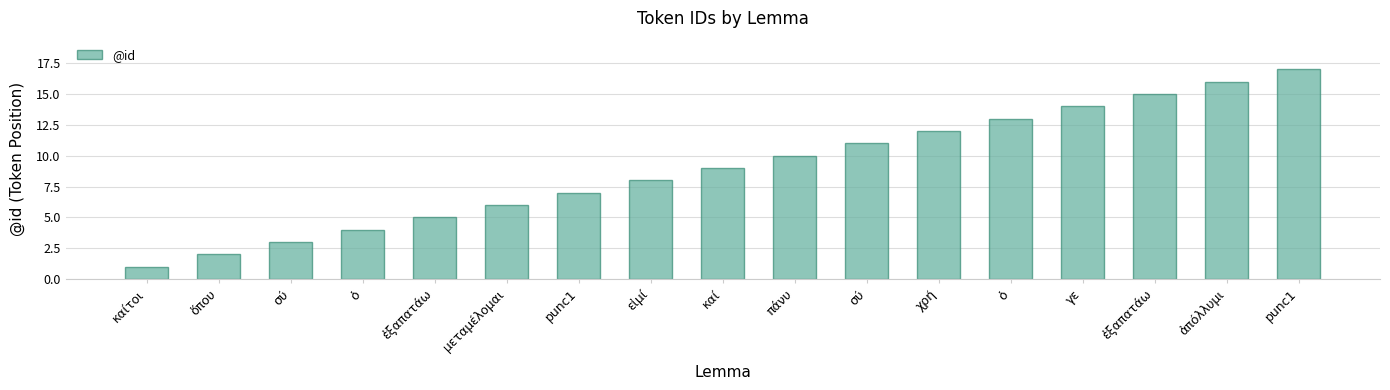

How many data points are less than 9?

8